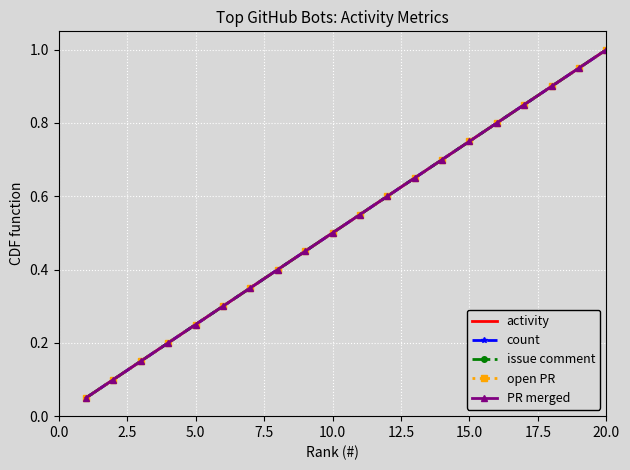

What is the greatest value displayed?

1.0